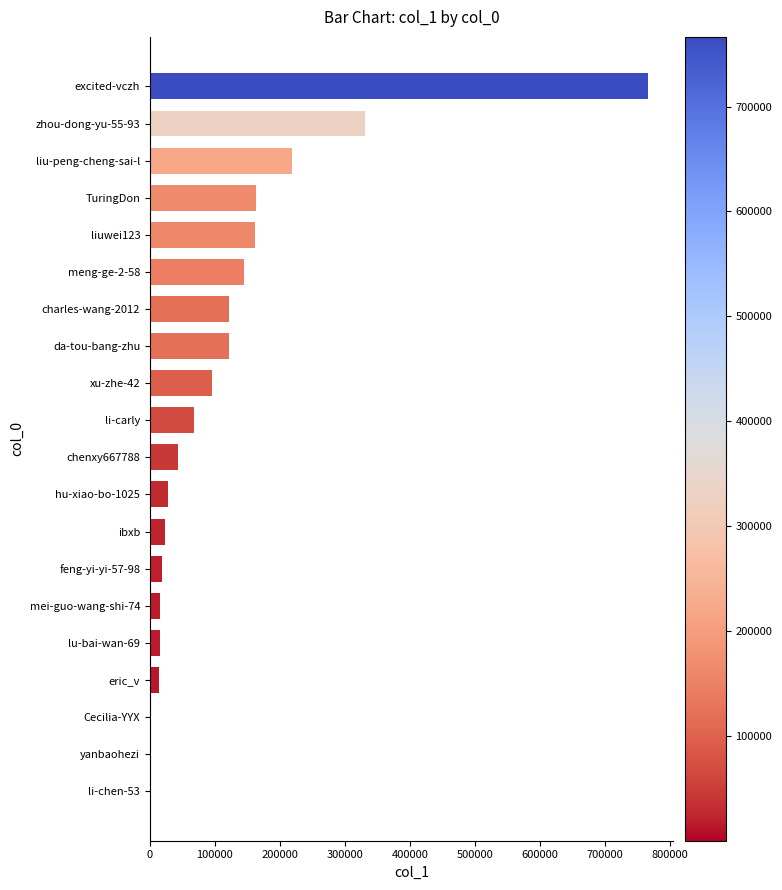

The value at meng-ge-2-58 is 144340. True or false?

True